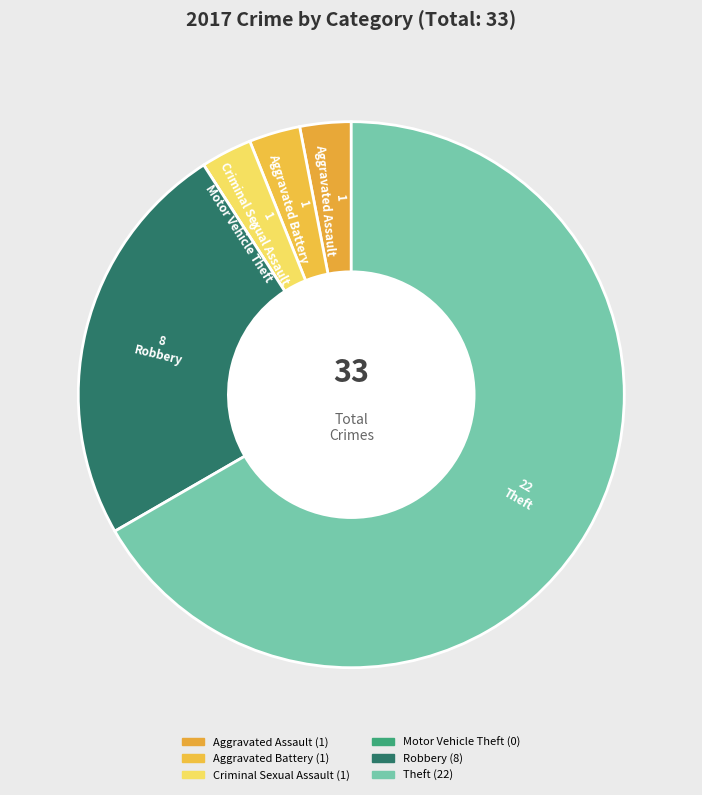

Which category accounts for the majority?

Theft